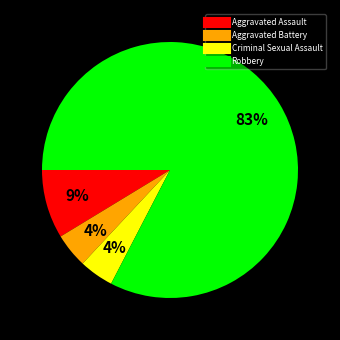

How many slices are in this pie chart?

4